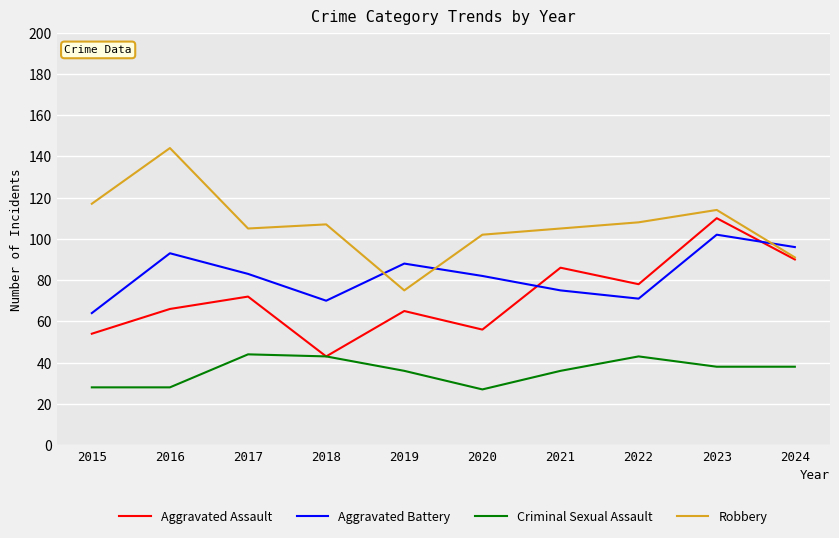

What are all the series names shown in the legend?

Aggravated Assault, Aggravated Battery, Criminal Sexual Assault, Robbery